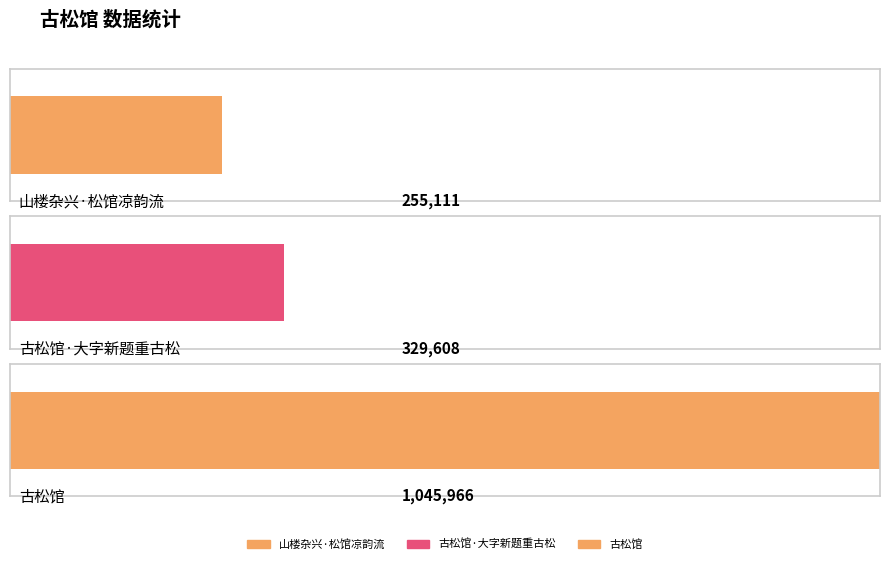

Which label corresponds to the smallest value in the chart?

山楼杂兴·松馆凉韵流